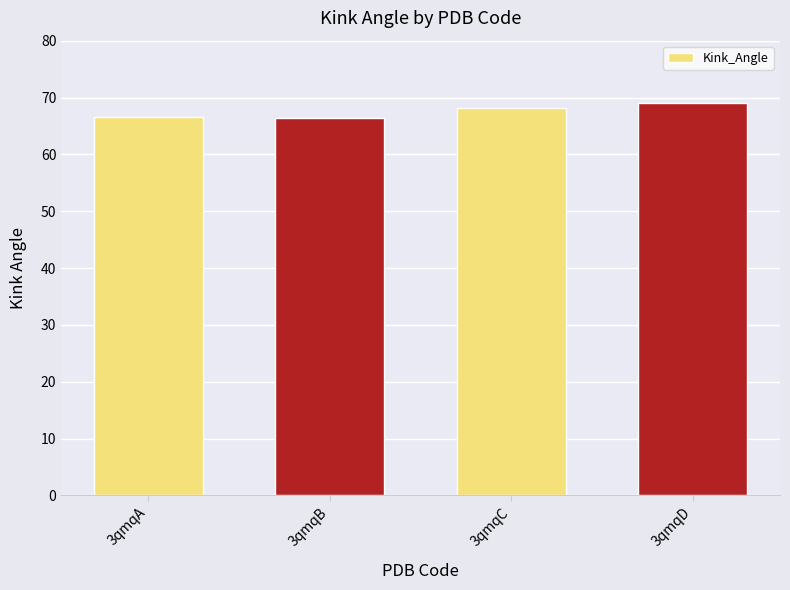

What is the difference between the second highest and second lowest values?

1.6